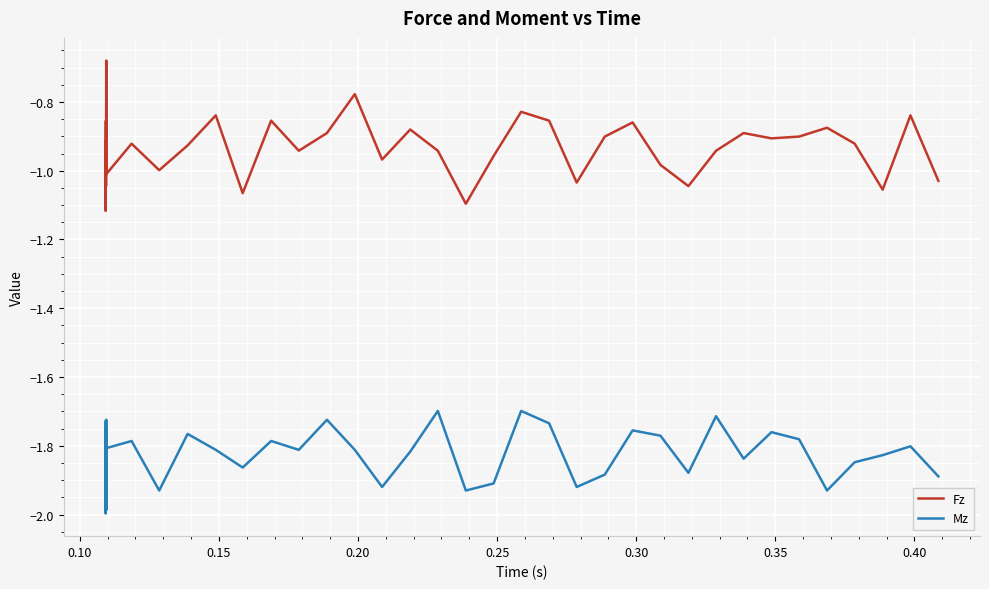

List the series in order of their peak value, lowest first.

Mz, Fz